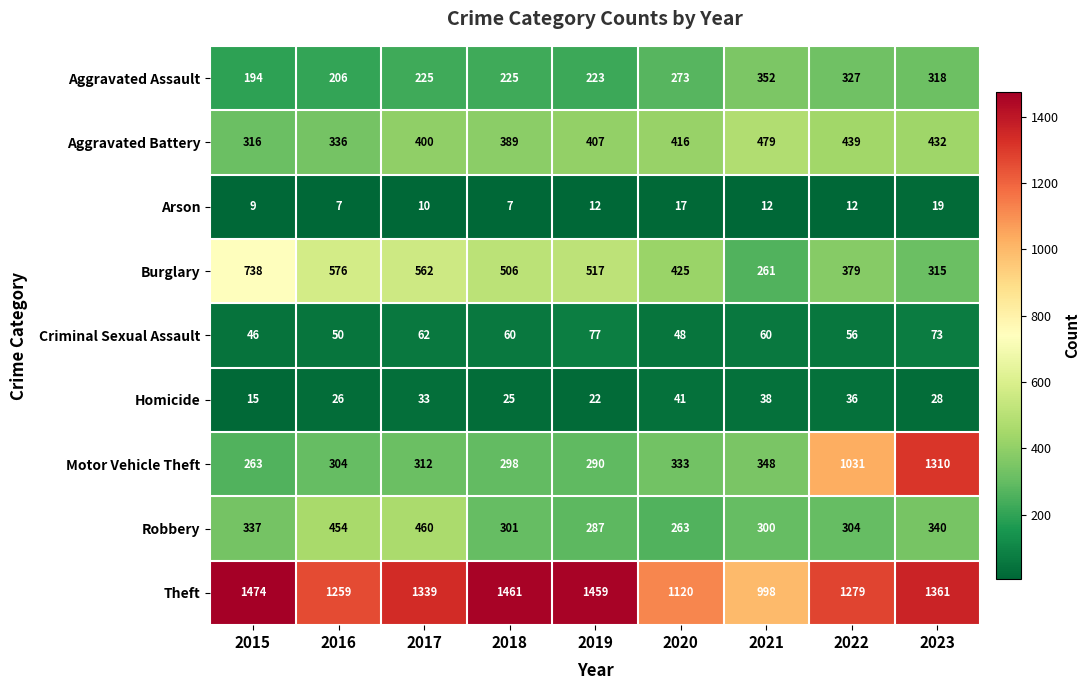

Where is Robbery nearest to the value 361?

2023